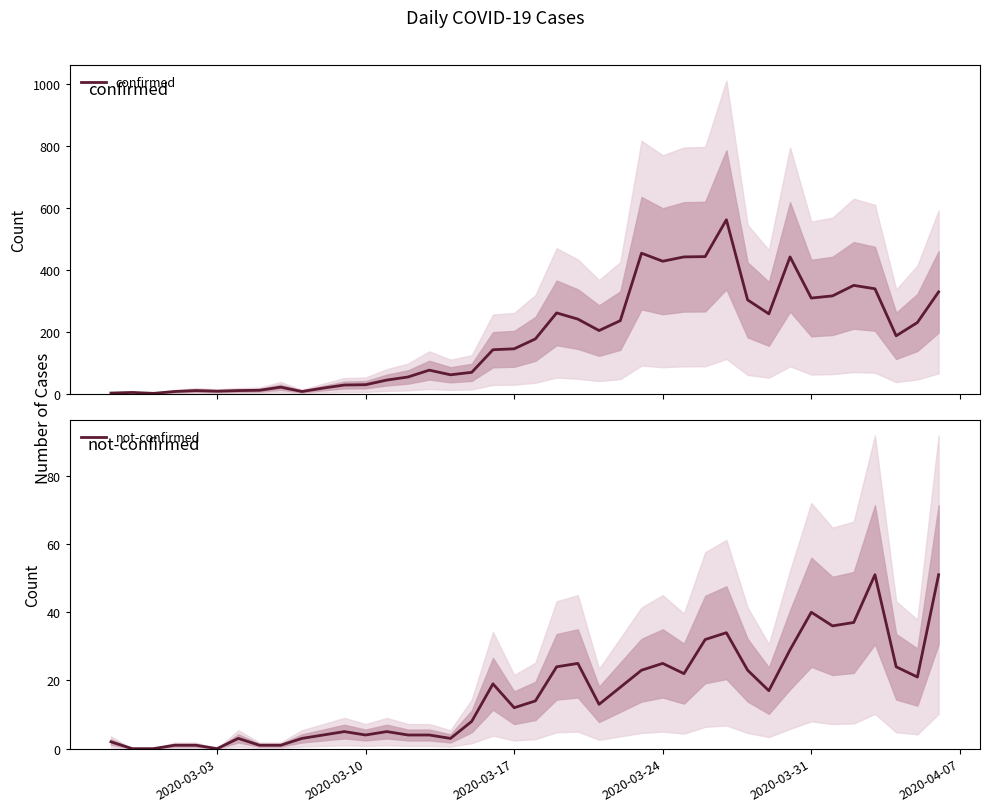

How many data points in confirmed are less than 177?

20